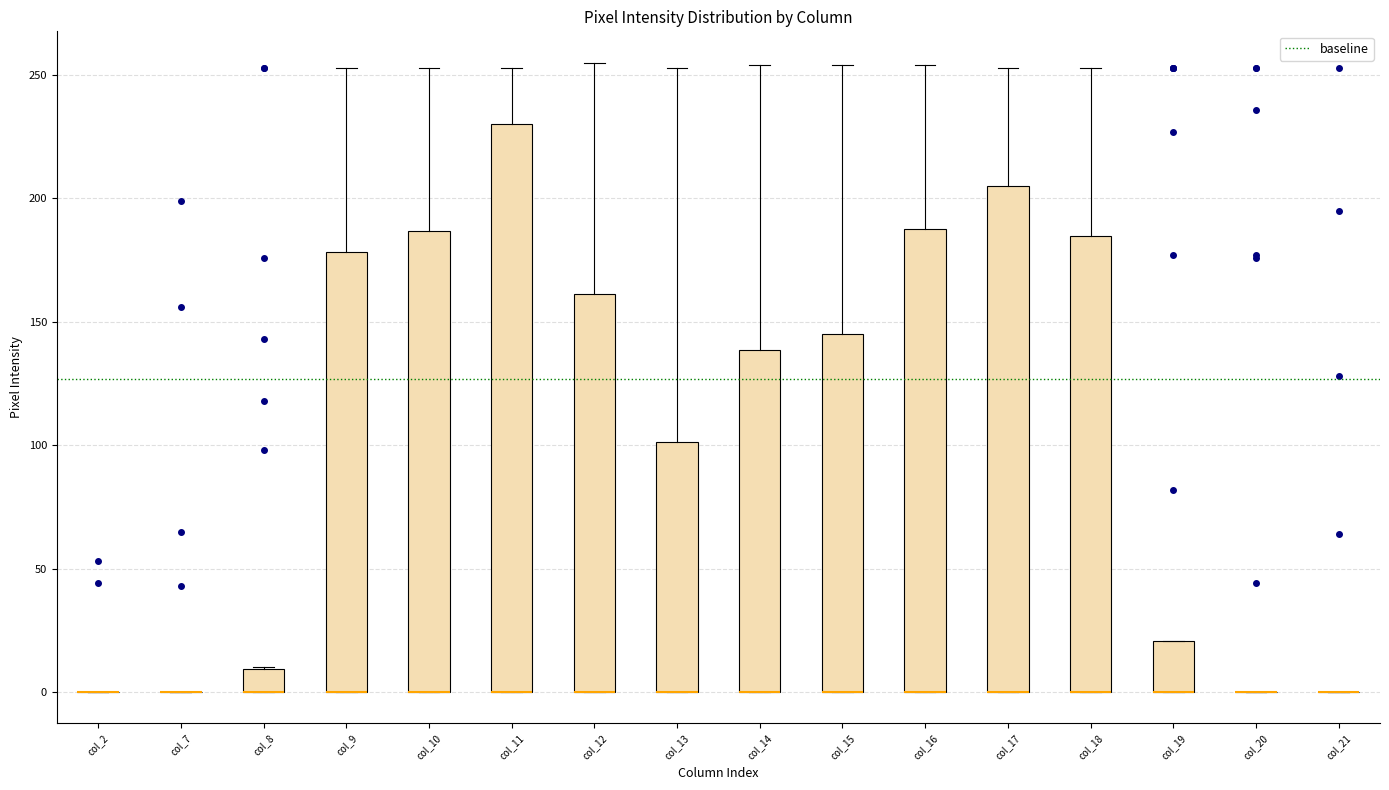

Reading left to right, transcribe this box plot: for each box, give where its median line is, the range the box spans, and where its two whiskers end, as read against the y-axis. The values are not printed on the chart, so give them approximately, as read against the axis.

col_2: box collapsed to a line at 0, whiskers 0 to 0
col_7: box collapsed to a line at 0, whiskers 0 to 0
col_8: median 0 (drawn on the box's lower edge), box 0 to 10, whiskers 0 to 10
col_9: median 0 (drawn on the box's lower edge), box 0 to 180, whiskers 0 to 255
col_10: median 0 (drawn on the box's lower edge), box 0 to 185, whiskers 0 to 255
col_11: median 0 (drawn on the box's lower edge), box 0 to 230, whiskers 0 to 255
col_12: median 0 (drawn on the box's lower edge), box 0 to 160, whiskers 0 to 255
col_13: median 0 (drawn on the box's lower edge), box 0 to 100, whiskers 0 to 255
col_14: median 0 (drawn on the box's lower edge), box 0 to 140, whiskers 0 to 255
col_15: median 0 (drawn on the box's lower edge), box 0 to 145, whiskers 0 to 255
col_16: median 0 (drawn on the box's lower edge), box 0 to 190, whiskers 0 to 255
col_17: median 0 (drawn on the box's lower edge), box 0 to 205, whiskers 0 to 255
col_18: median 0 (drawn on the box's lower edge), box 0 to 185, whiskers 0 to 255
col_19: median 0 (drawn on the box's lower edge), box 0 to 20, whiskers 0 to 20
col_20: box collapsed to a line at 0, whiskers 0 to 0
col_21: box collapsed to a line at 0, whiskers 0 to 0